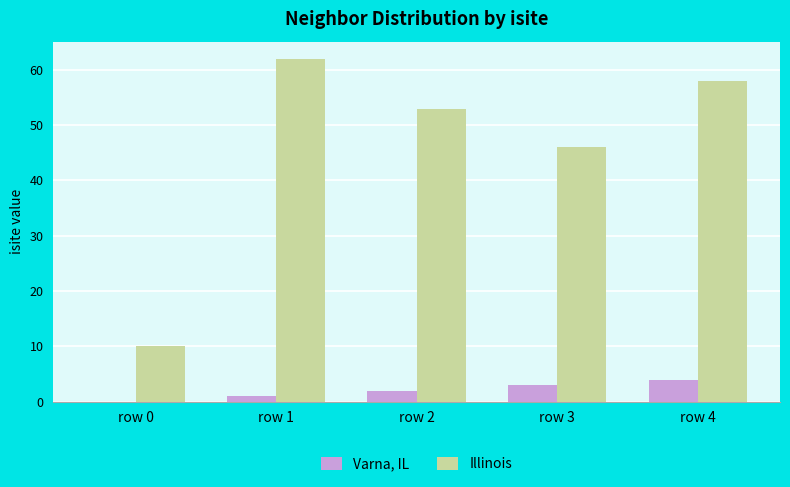

How many groups of bars are there?

5